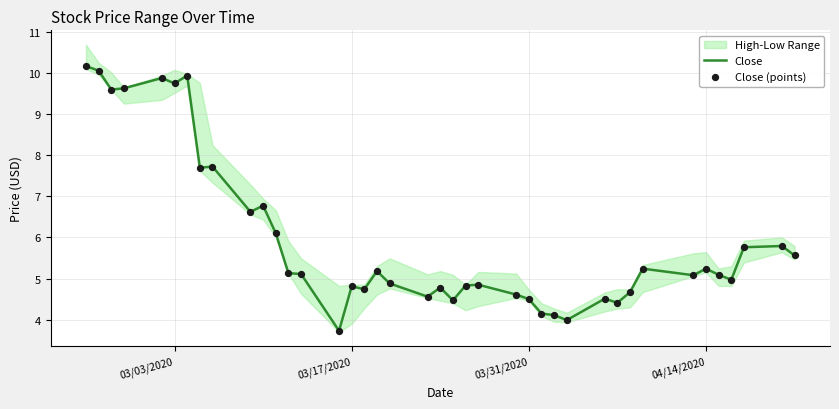

What is the highest value of the Close series?

10.2